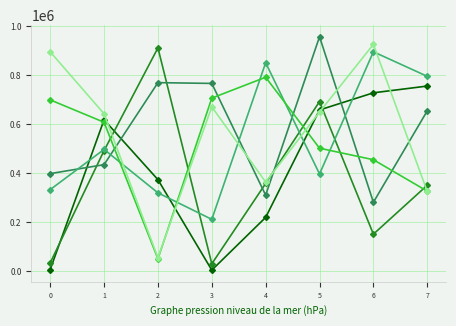

What is the maximum value shown in the chart?

956856